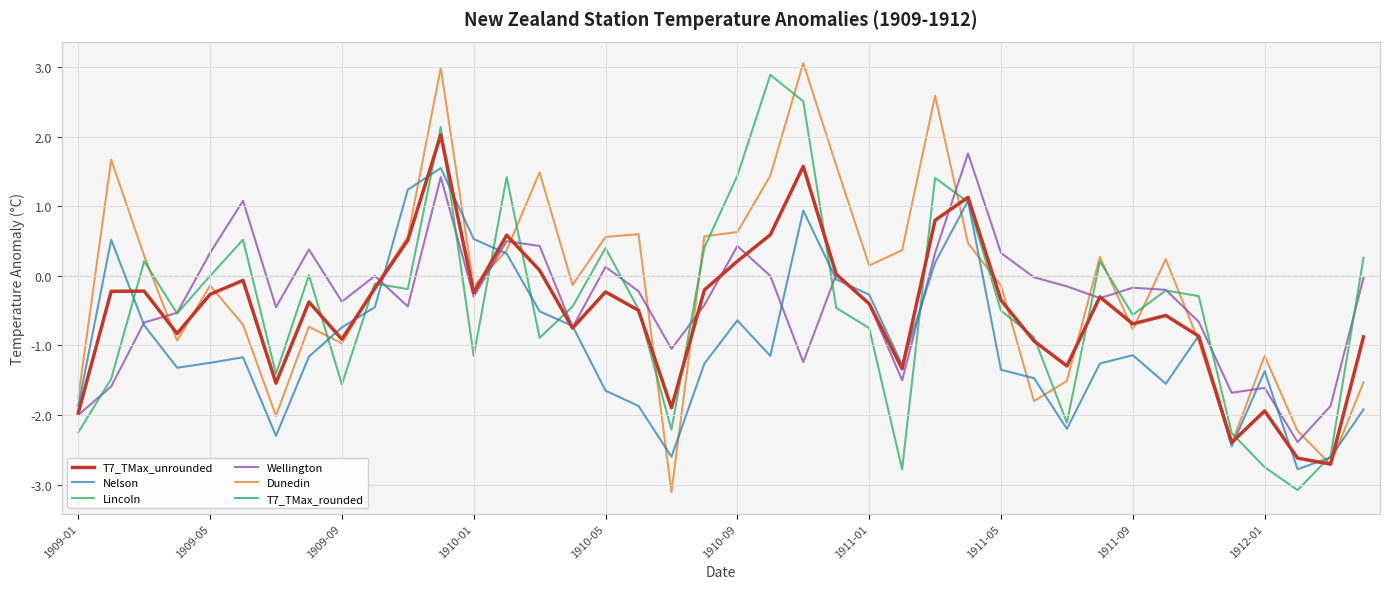

What is the difference between the maximum and minimum values in the Dunedin series?

6.2